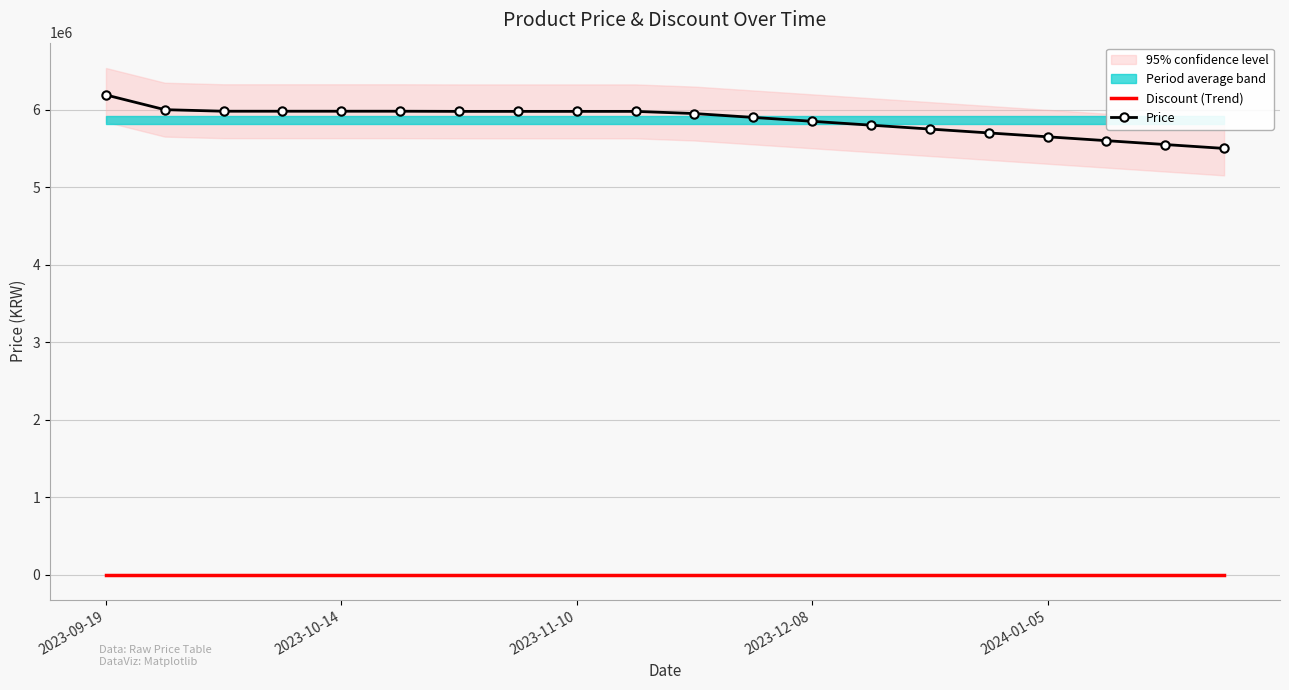

The Discount (Trend) series shows 0 at 2023-10-14. True or false?

True